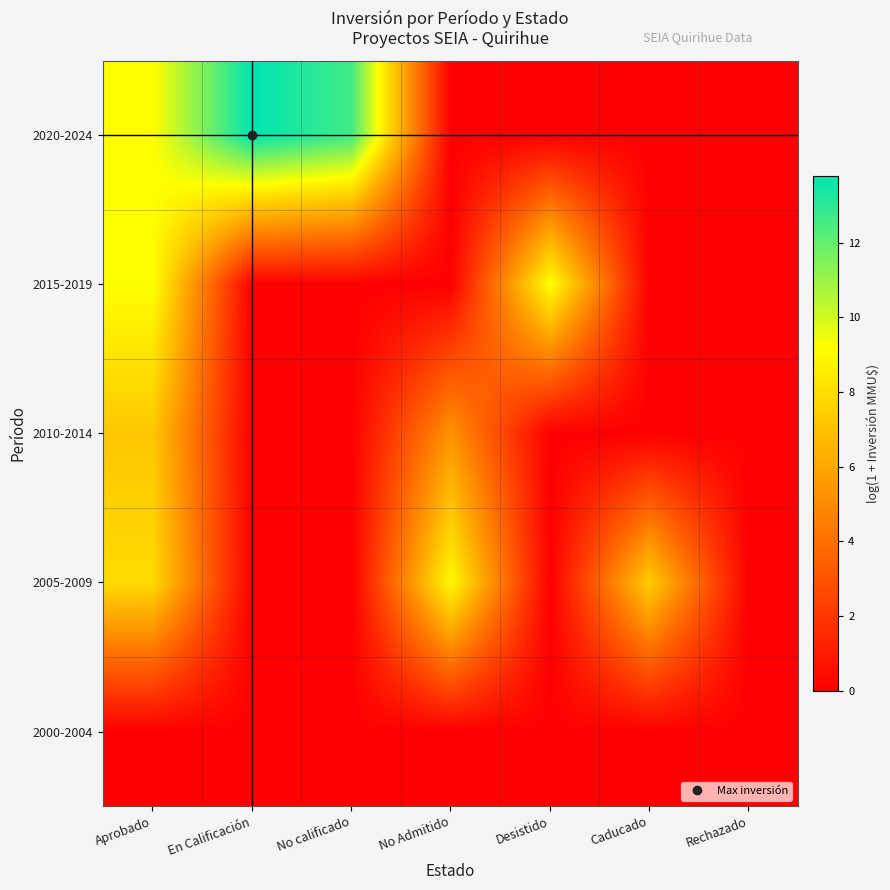

How many distinct data groups are displayed?

5